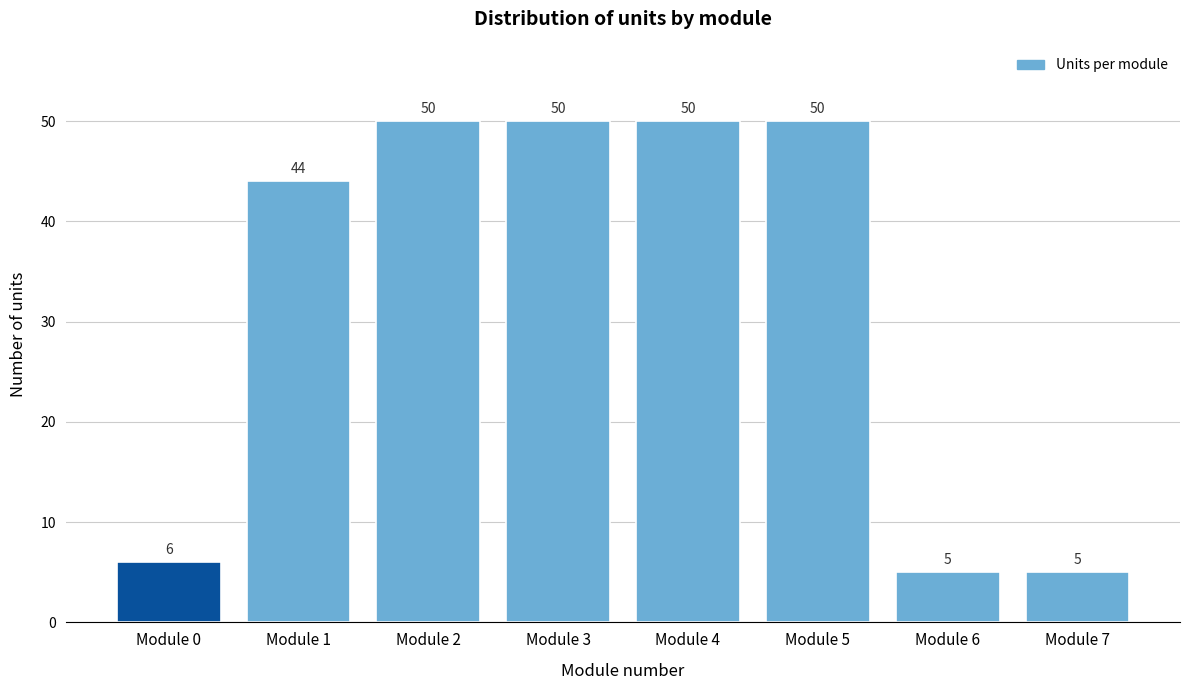

Reading right to left, extract all data points from this chart.

5	5	50	50	50	50	44	6